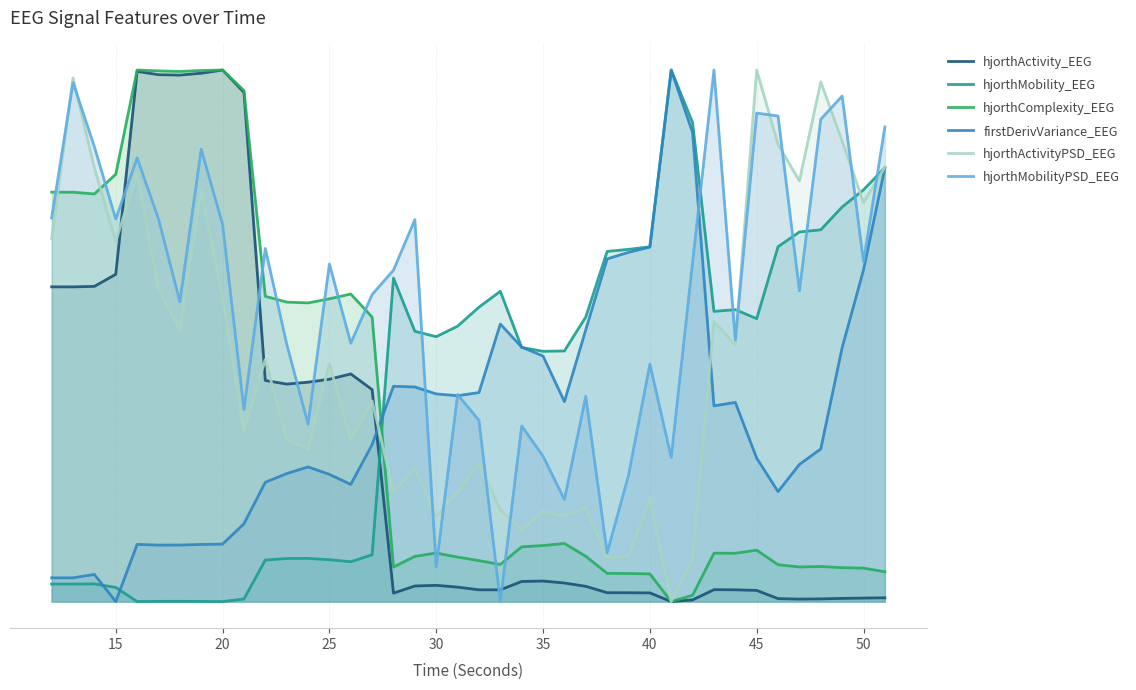

True or false: hjorthMobilityPSD_EEG has a value of 0.1 at 40.

False